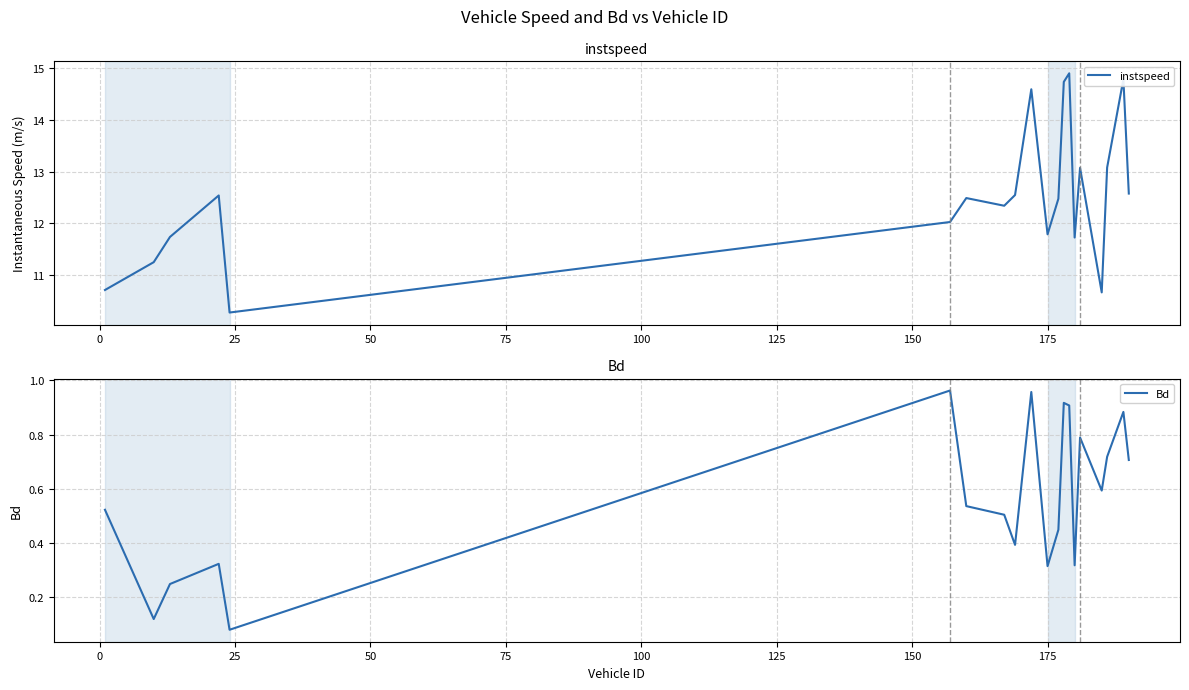

True or false: Bd has more than 1 points higher than both neighbors.

True